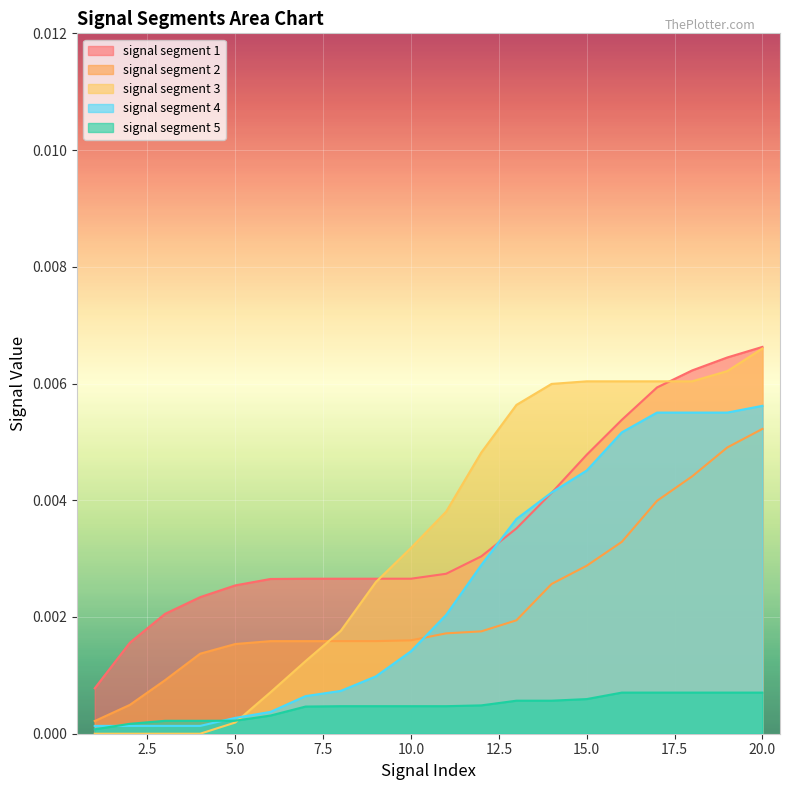

Rank the categories by signal segment 4 value from lowest to highest.

1, 2, 3, 4, 5, 6, 7, 8, 9, 10, 11, 12, 13, 14, 15, 16, 17, 18, 19, 20